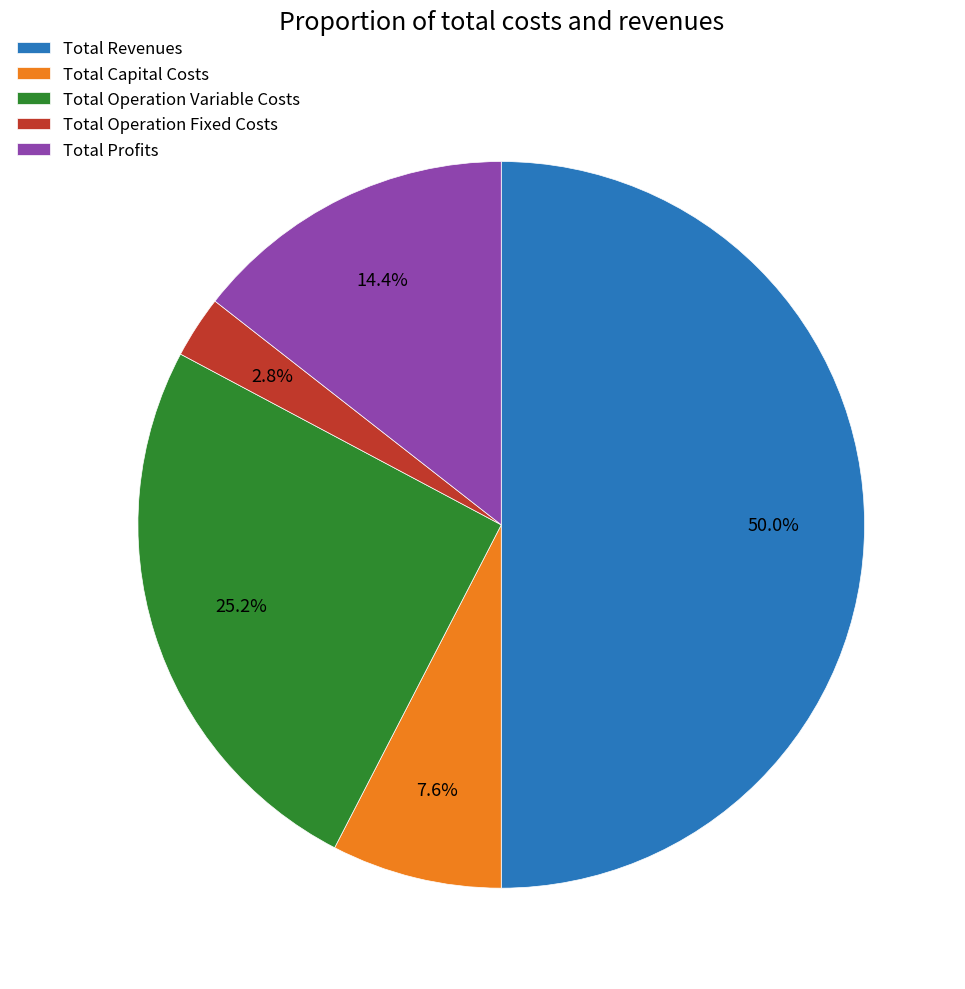

To the nearest percent, what is the average slice percentage?

20%